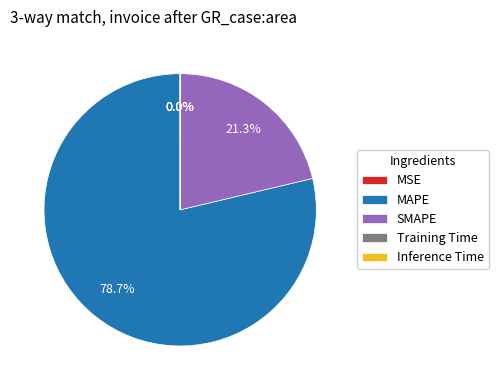

To the nearest percent, what percentage of the pie is SMAPE?

21%